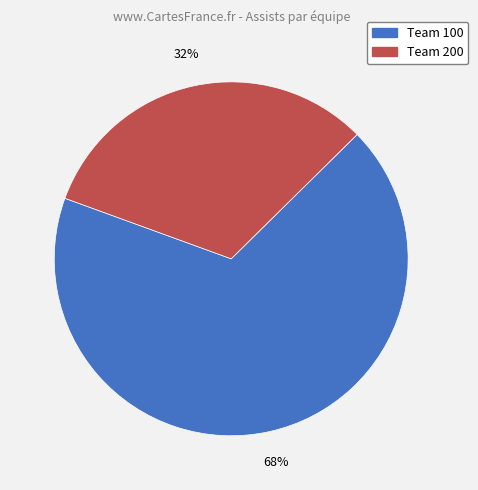

To the nearest percent, what is the difference between the largest and smallest slice percentages?

36%